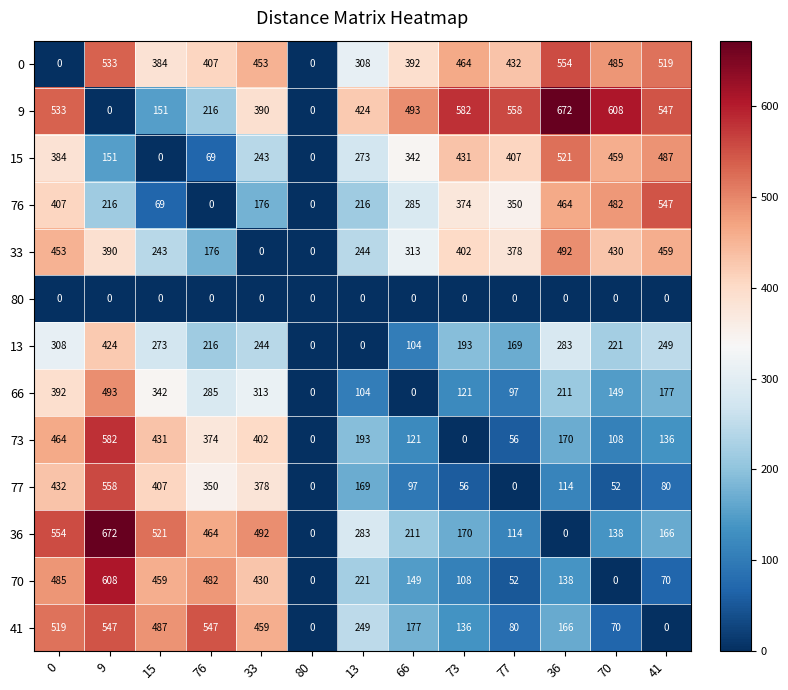

True or false: 70 has a value of 703 at 33.

False